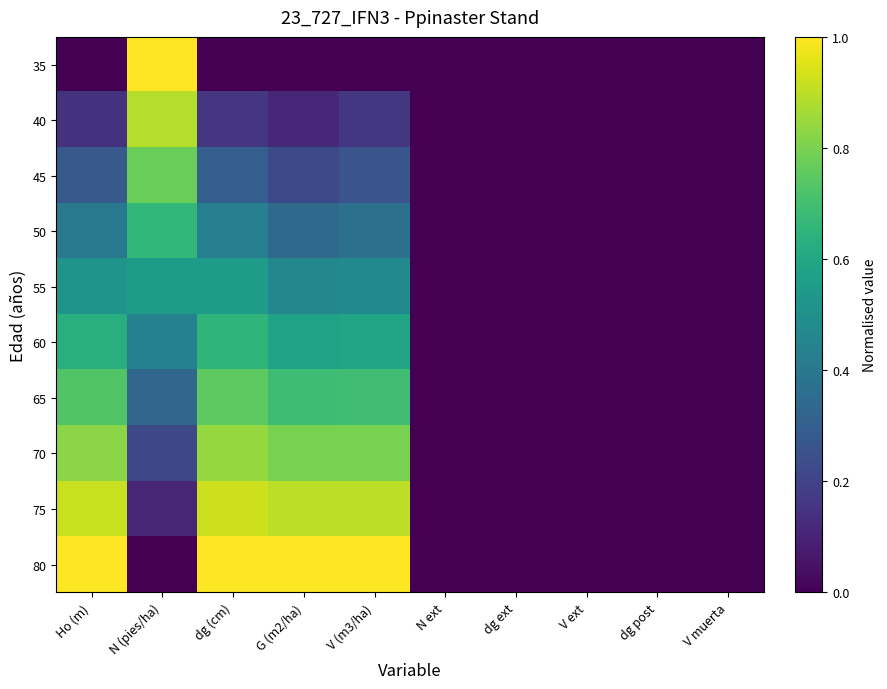

At how many categories does at least one series exceed 0?

5